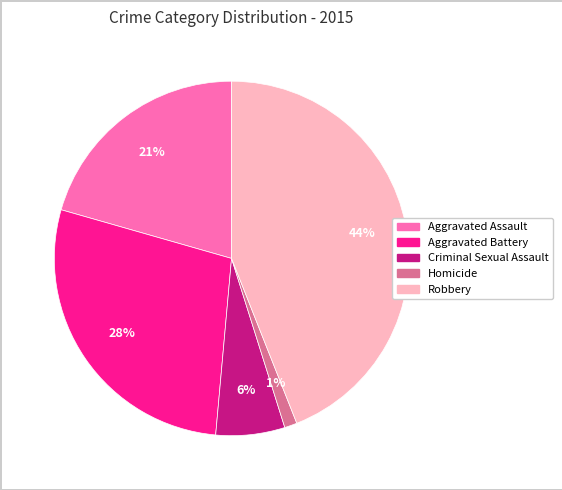

Between Aggravated Battery and Homicide, which is larger?

Aggravated Battery